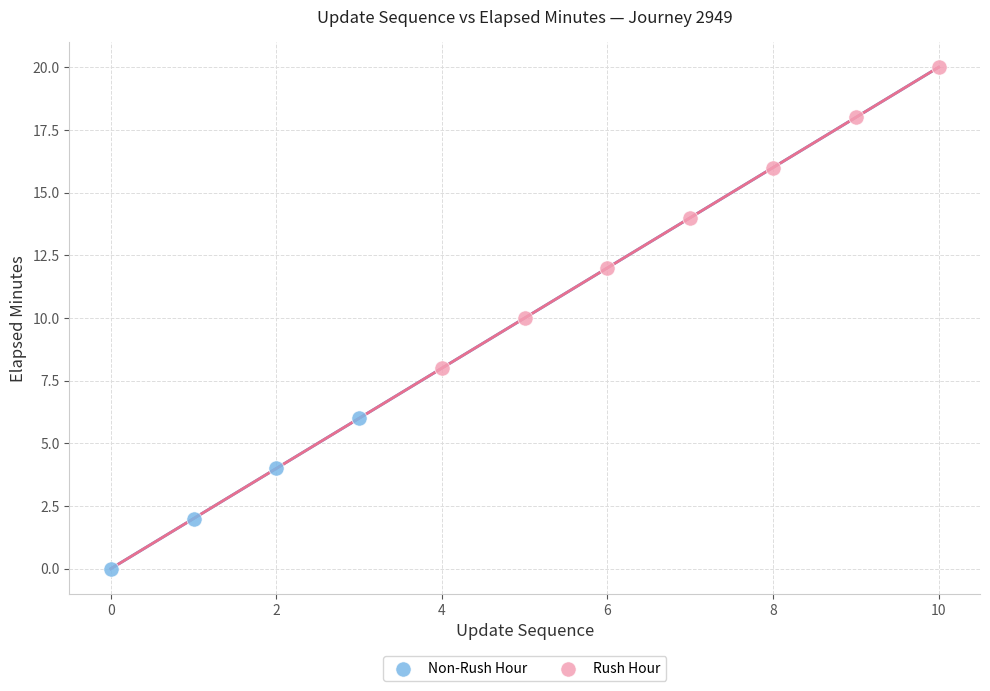

Which series contains the lowest Y value?

Non-Rush Hour